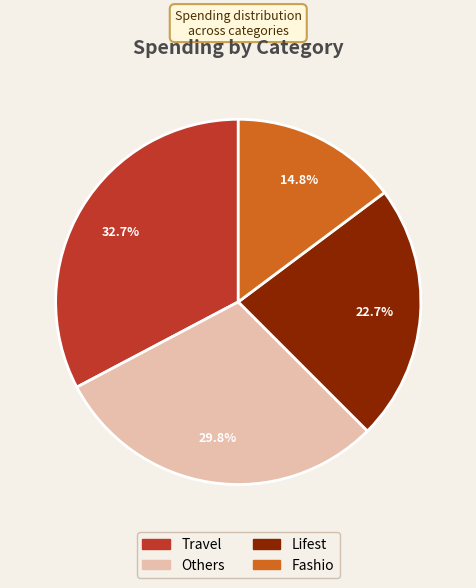

Does any single category account for the majority?

No